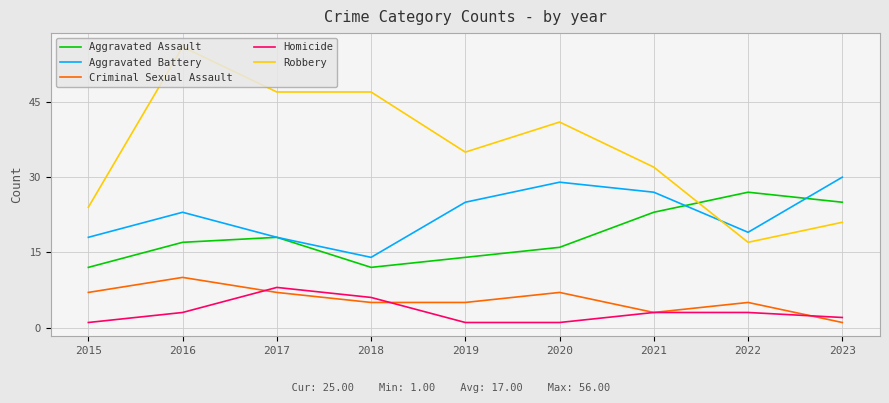

Where is the first local maximum for Homicide?

2017